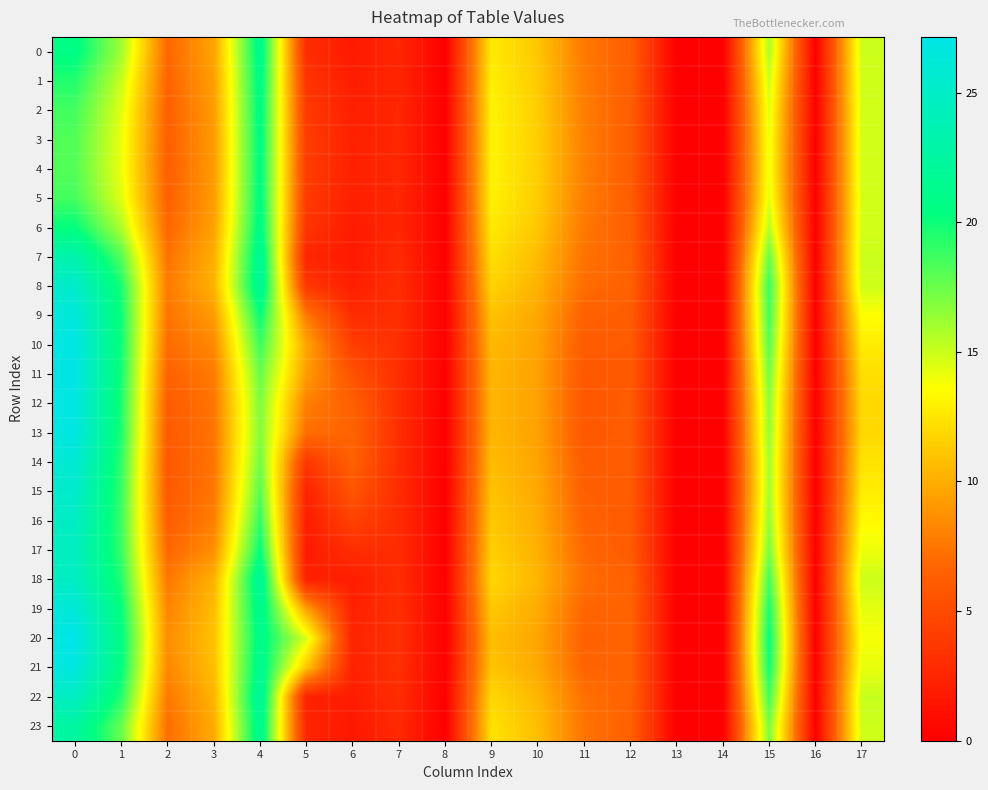

Which series has the widest spread of values?

20